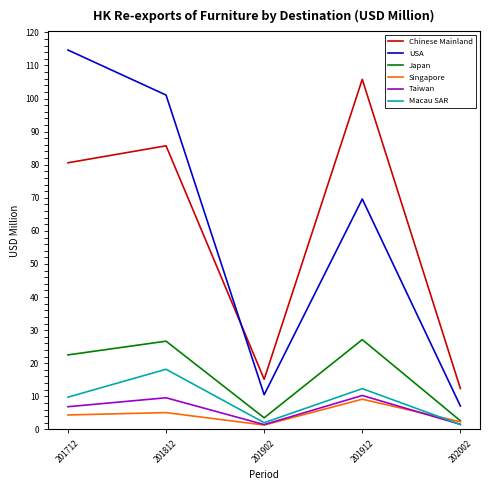

At which label does Singapore first exceed 4?

201712